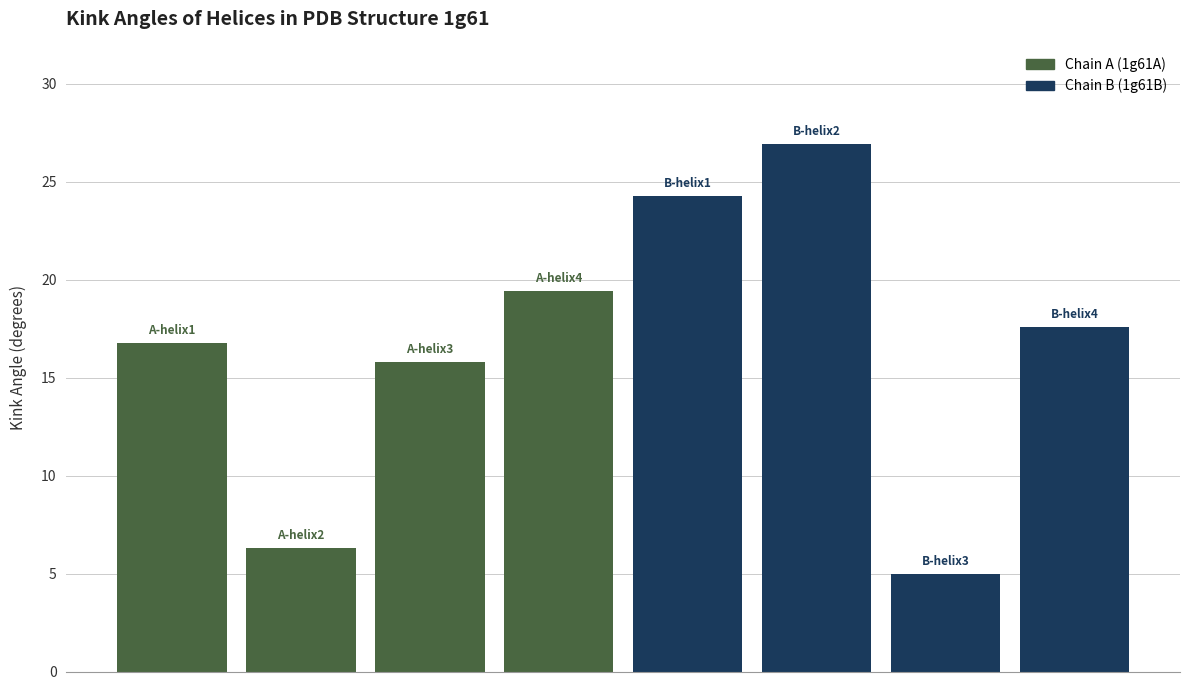

True or false: the data shows 9.6 at EDDELEFLKSLFK
(1g61A).

False